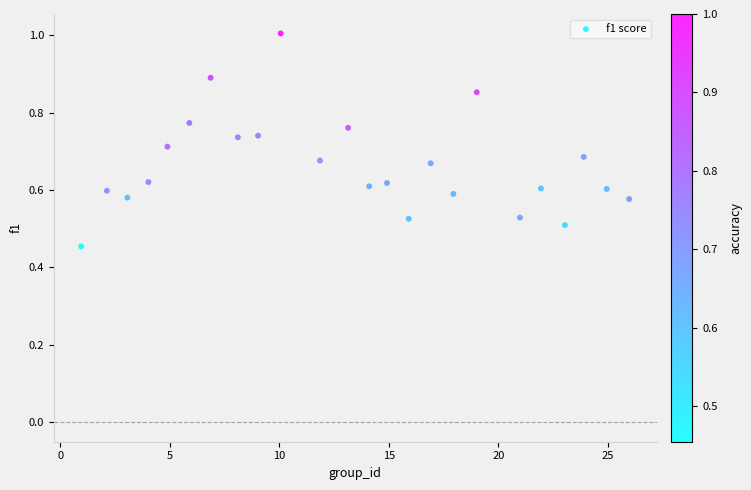

What is the range of X values (max minus min)?

25.0